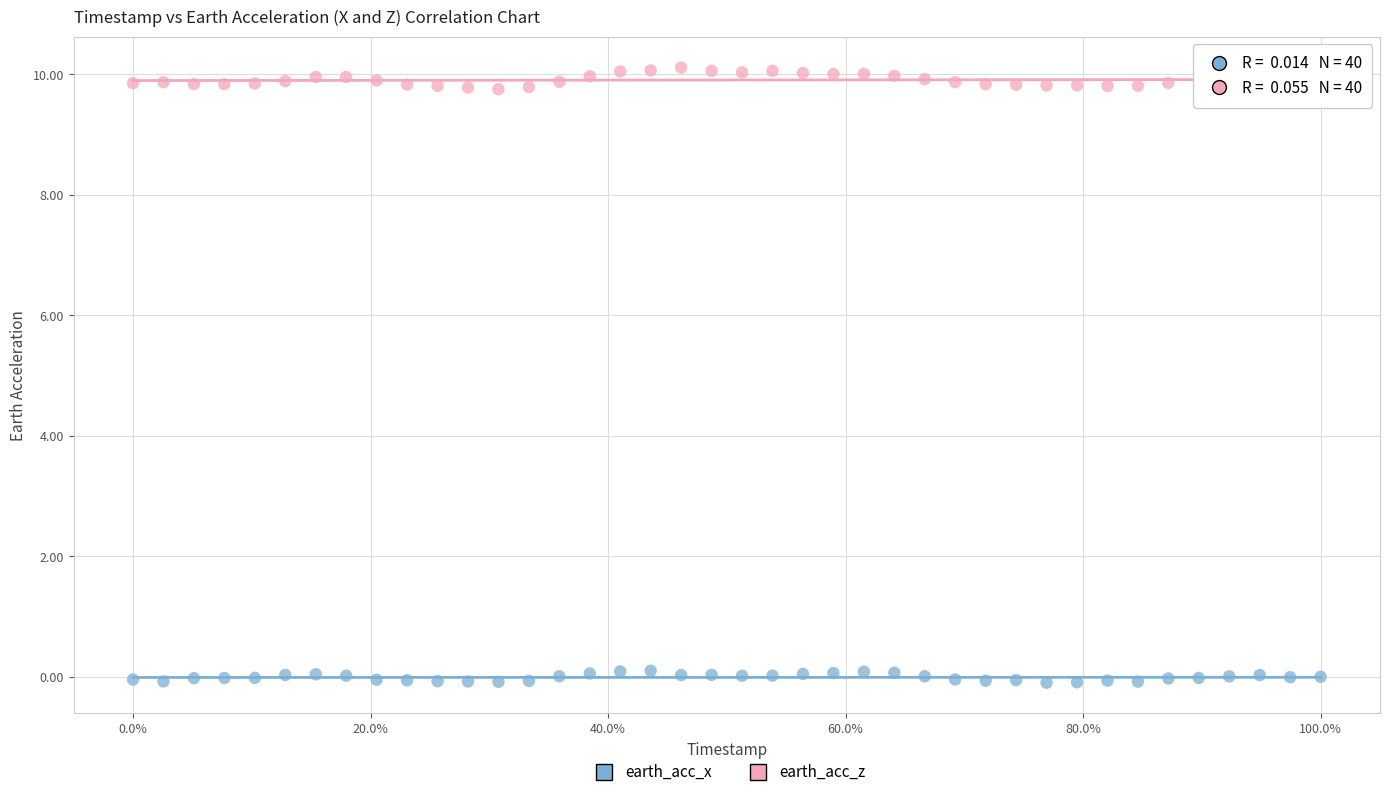

Which series reaches the maximum Y coordinate?

earth_acc_z